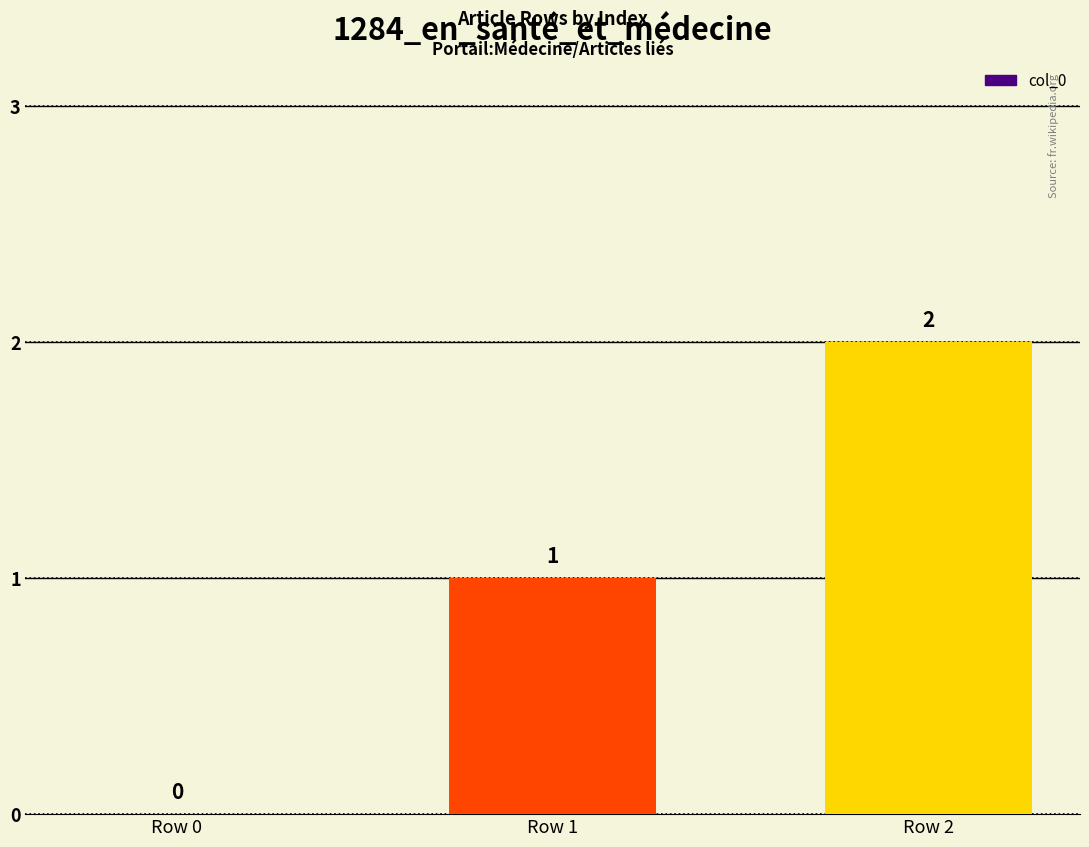

Does the chart contain stacked bars?

No